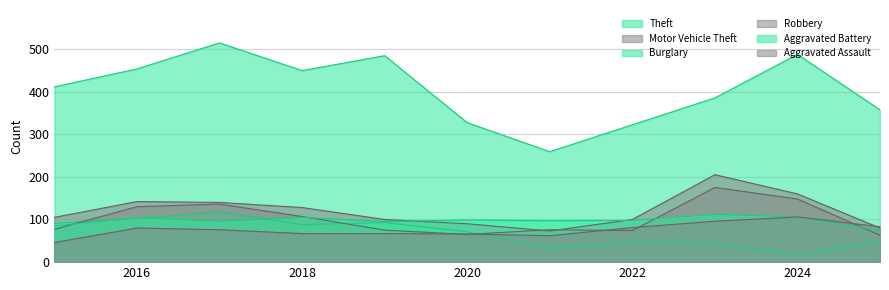

Which series has the widest spread of values?

Theft